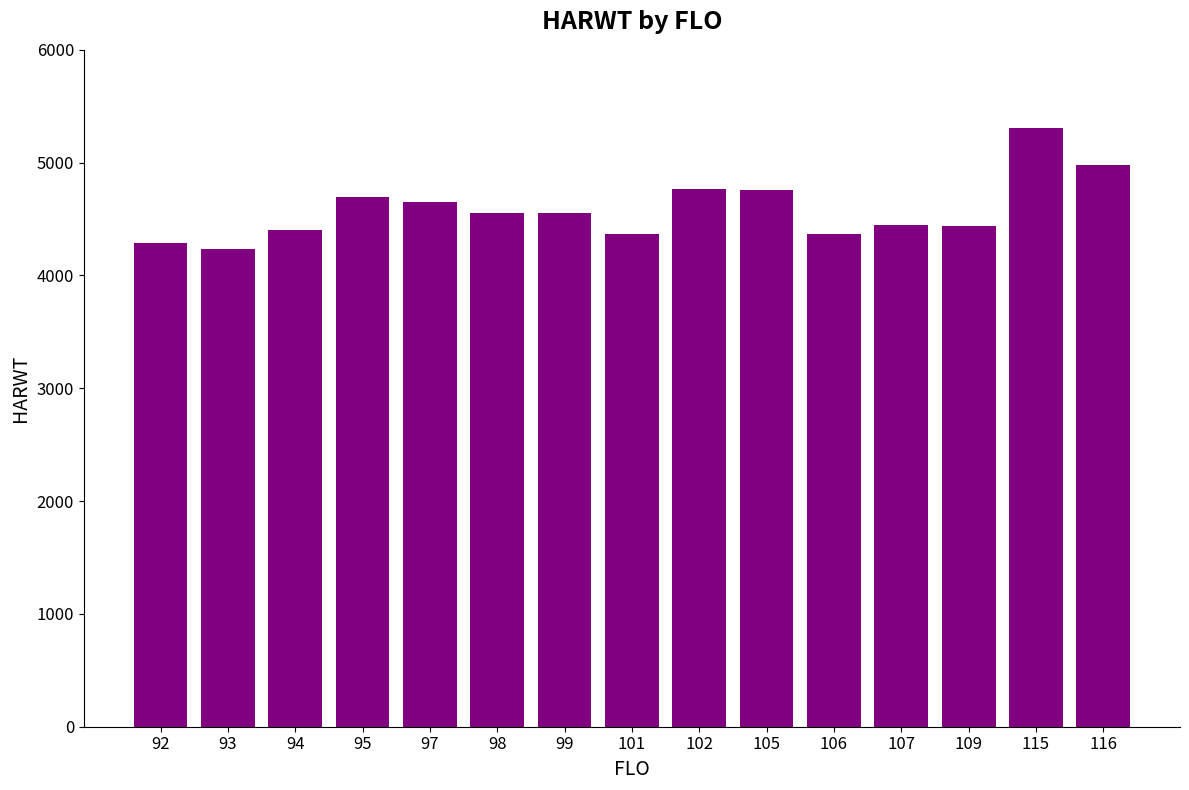

What is the value of the 15th bar from the left?

4975.0